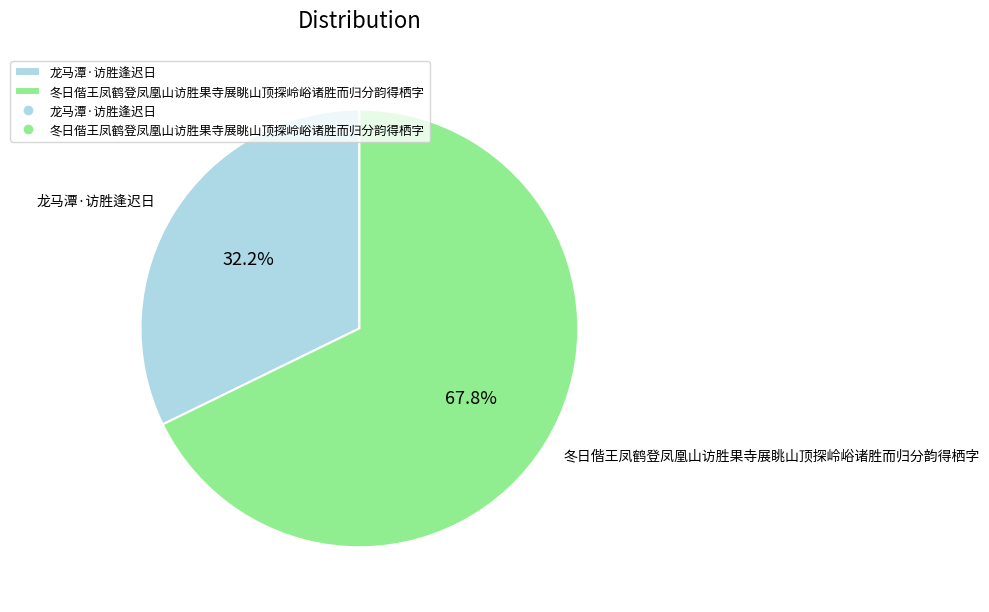

What is the ratio of the value at 冬日偕王凤鹤登凤凰山访胜果寺展眺山顶探岭峪诸胜而归分韵得栖字 to the value at 龙马潭·访胜逢迟日?

2.1